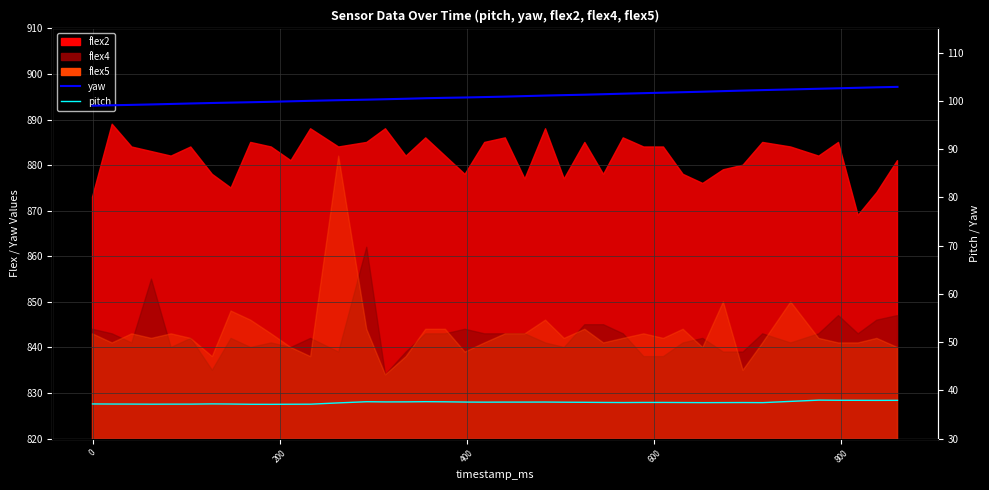

The pitch series shows 58.5 at 25. True or false?

False